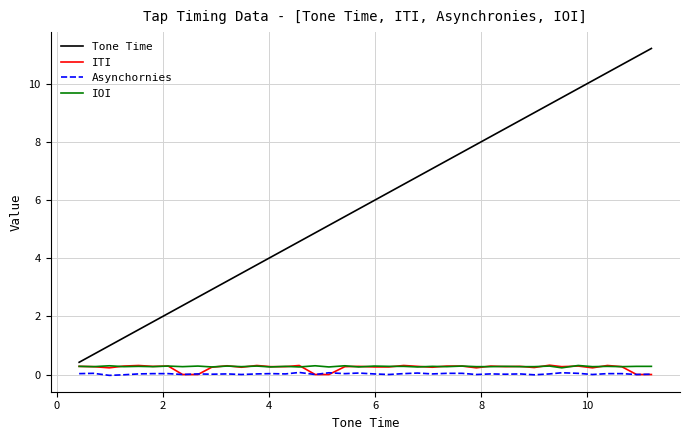

What is the highest value of the ITI series?

0.3